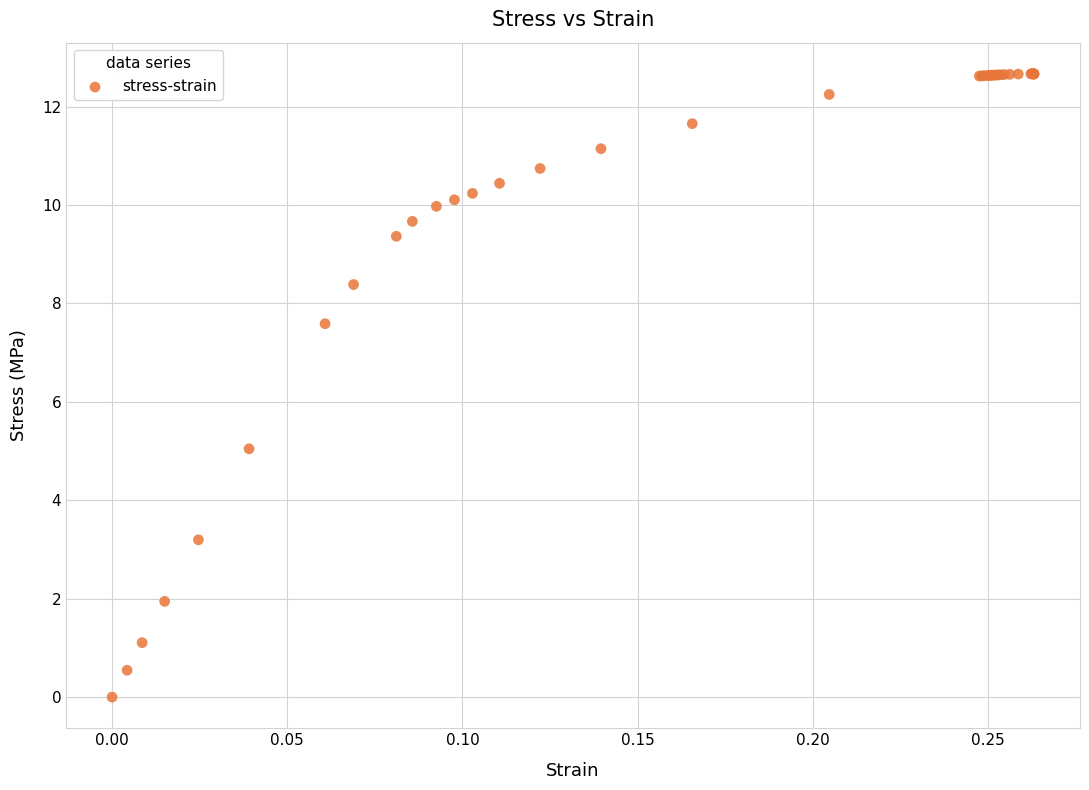

What Y value in the scatter plot is closest to 6?

5.0